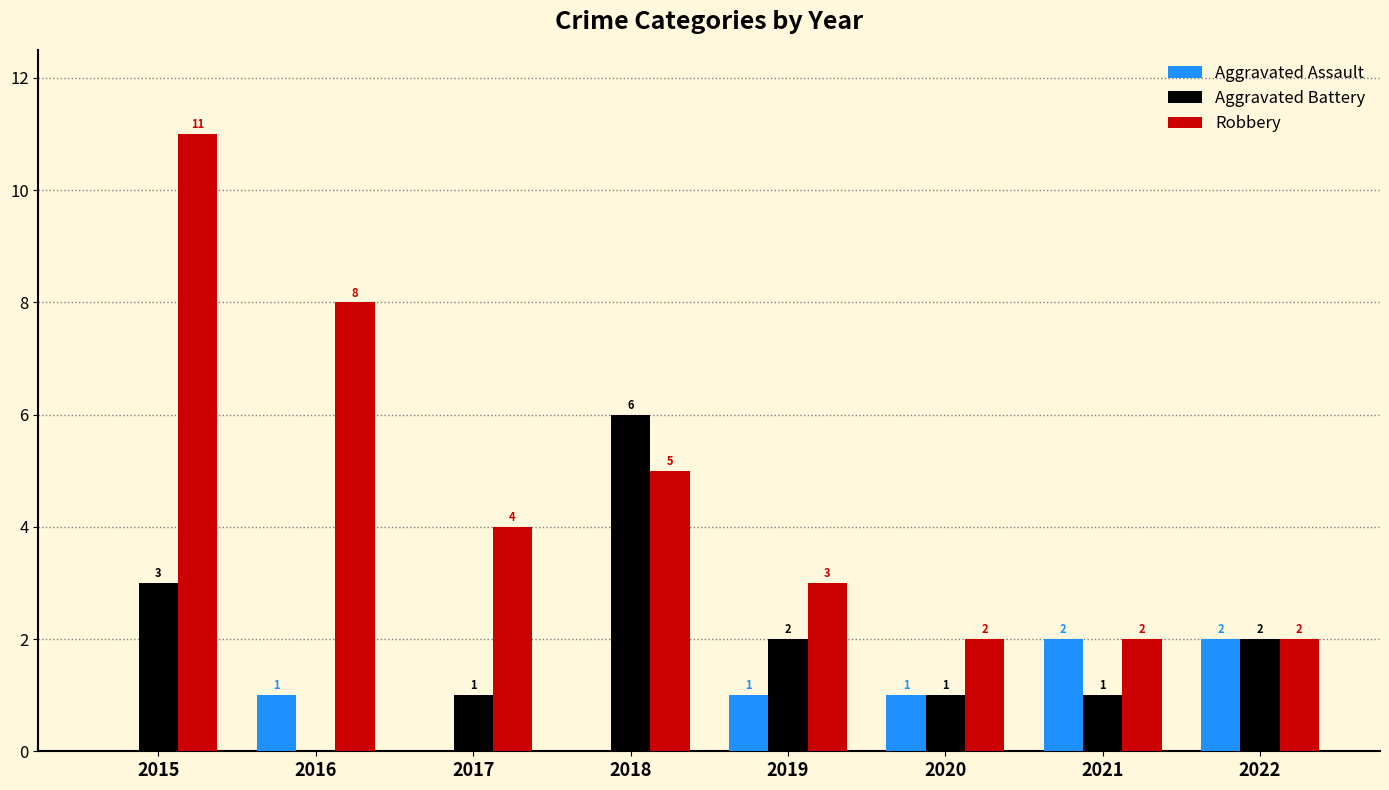

How many values in Aggravated Assault are above zero?

5